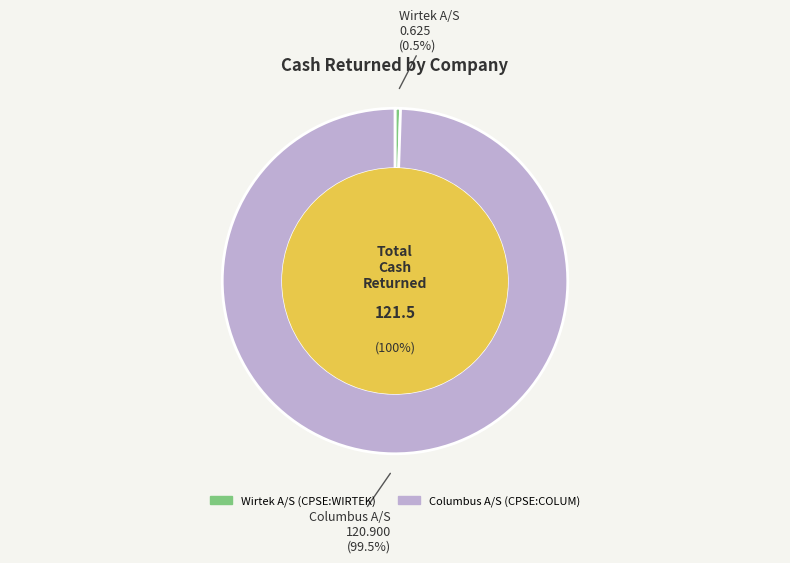

Does any single category account for the majority?

Yes